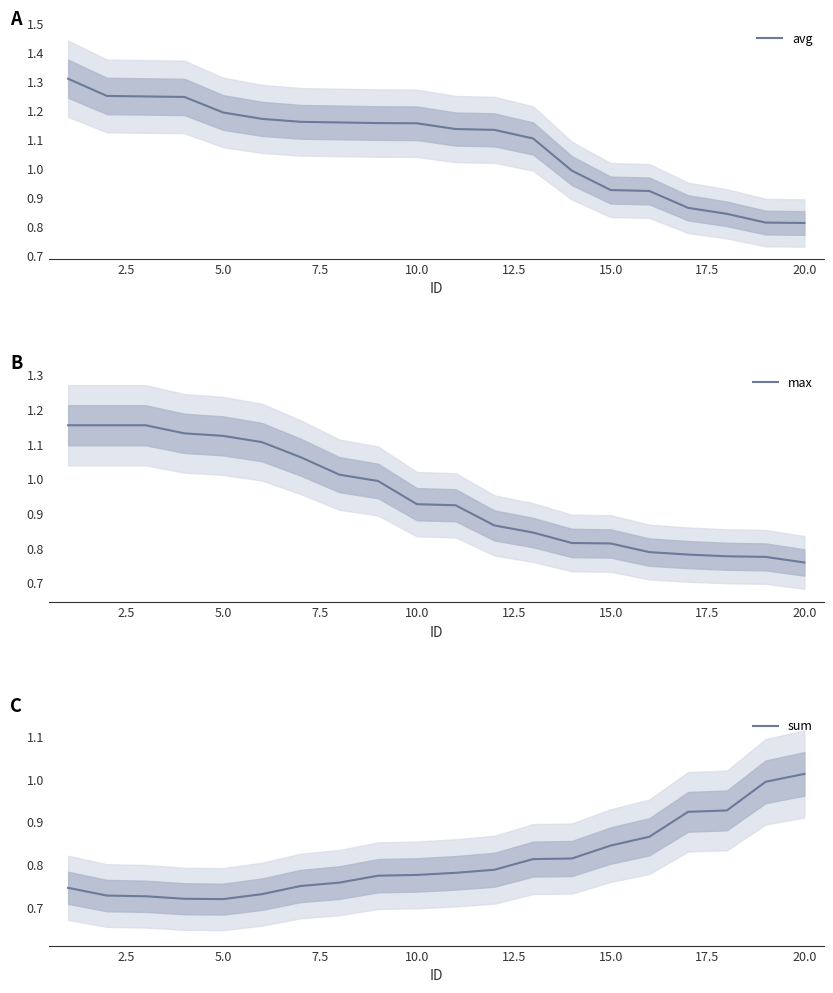

Is this an area chart (filled region under the line)?

No